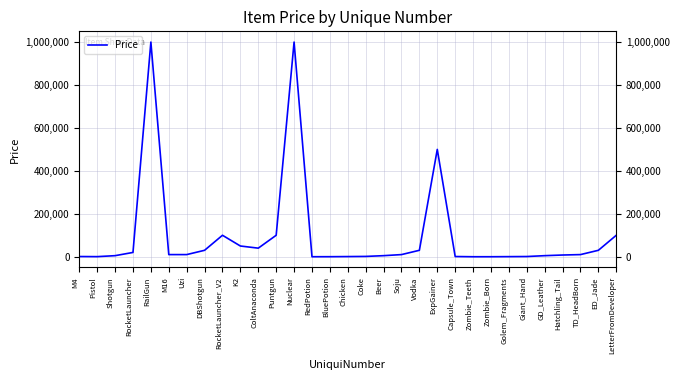

Does the chart display data point markers on the line(s)?

No